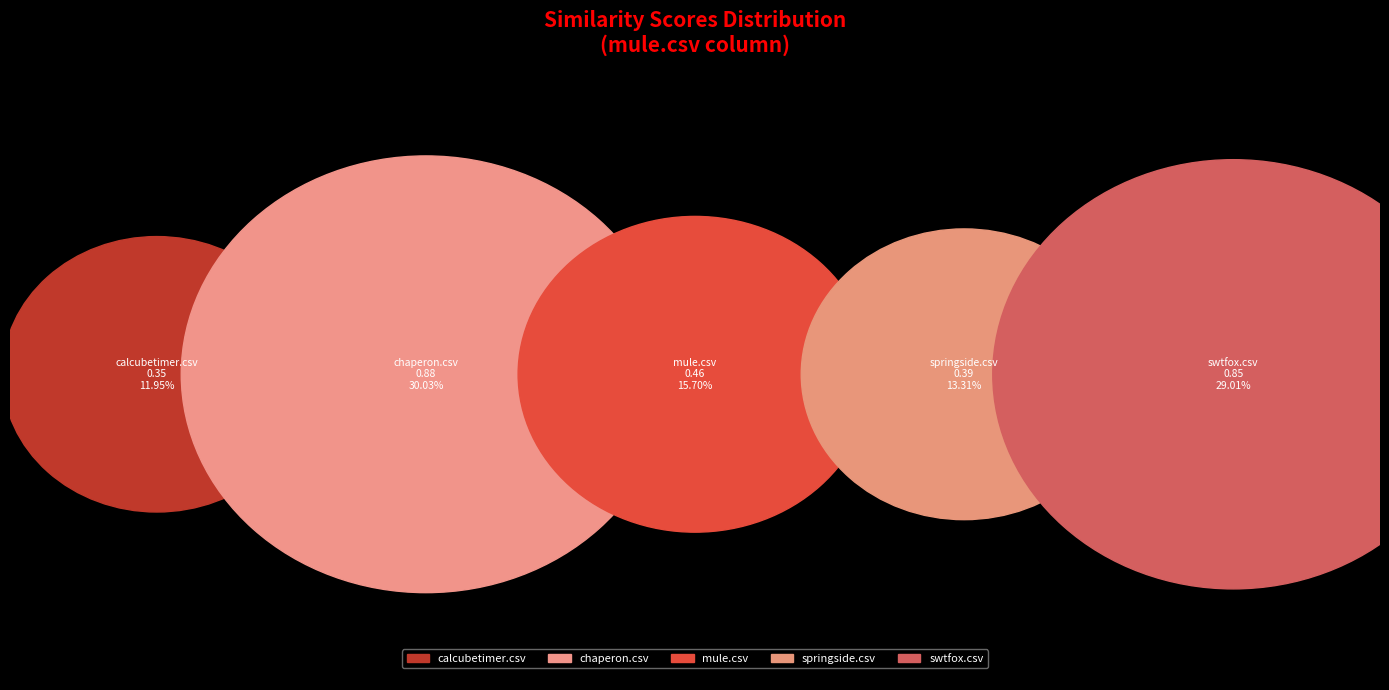

True or false: calcubetimer.csv accounts for 12% of the total.

True